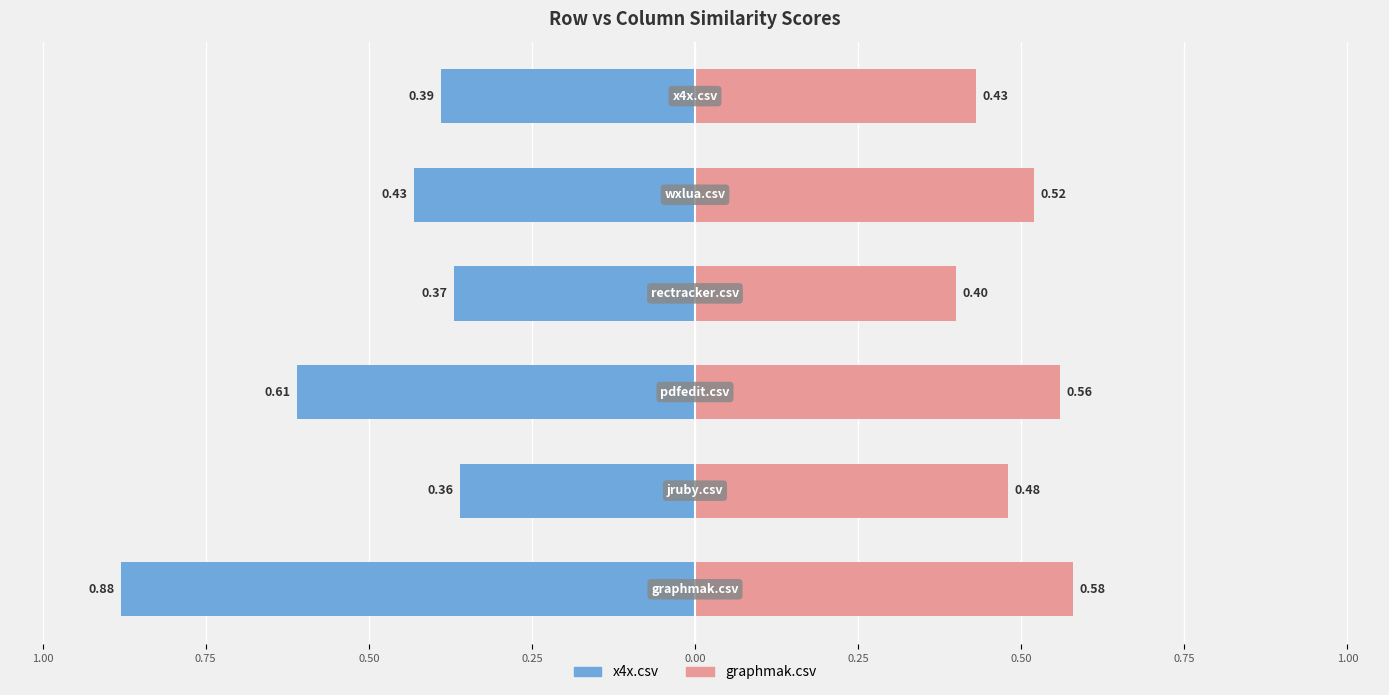

Read the graphmak.csv value at 0.50.

0.6